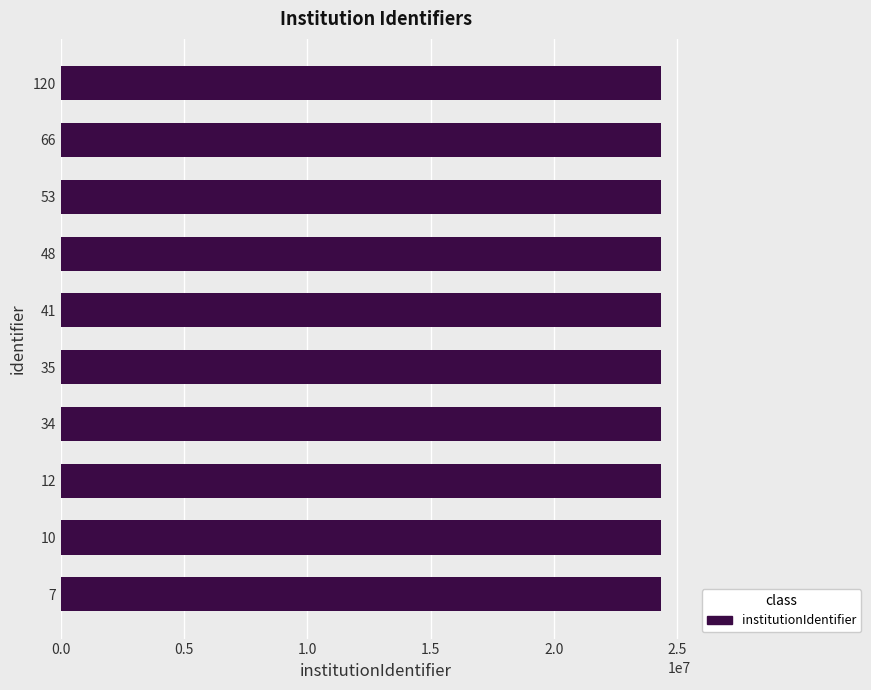

What is the maximum value shown in the chart?

24345873